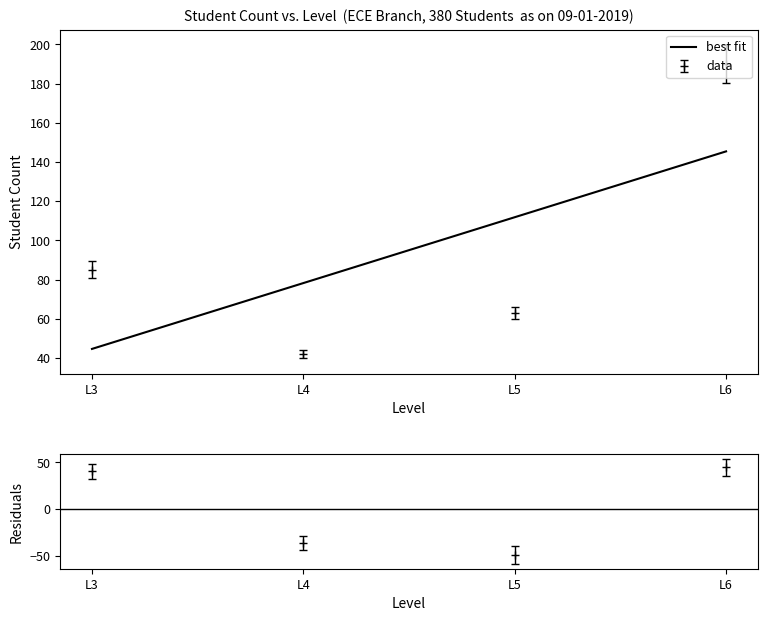

Where does the data first go above 111?

L5